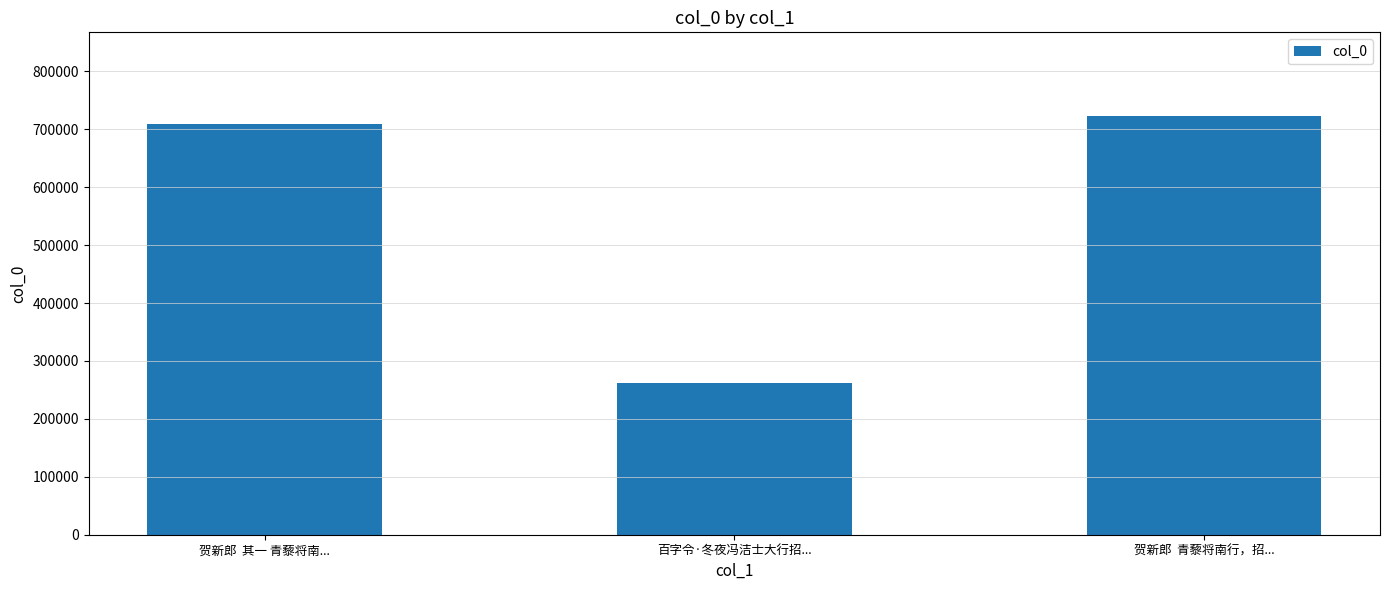

What is the sum of the values at 贺新郎  其一 青藜将南... and 百字令·冬夜冯洁士大行招...?

970100